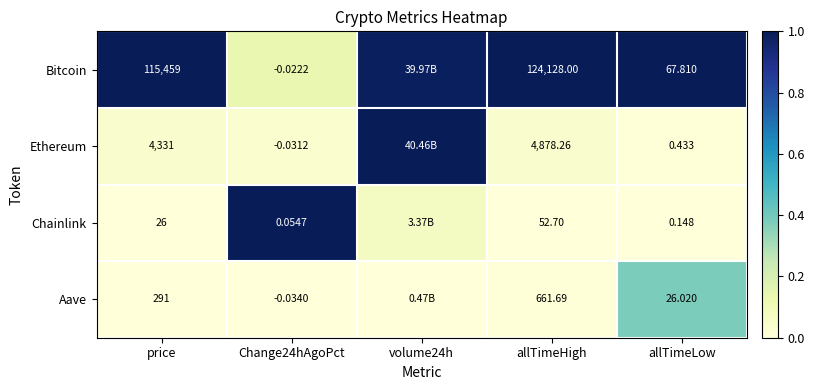

Is the value of Aave at allTimeLow greater than the value of Chainlink at allTimeLow?

Yes